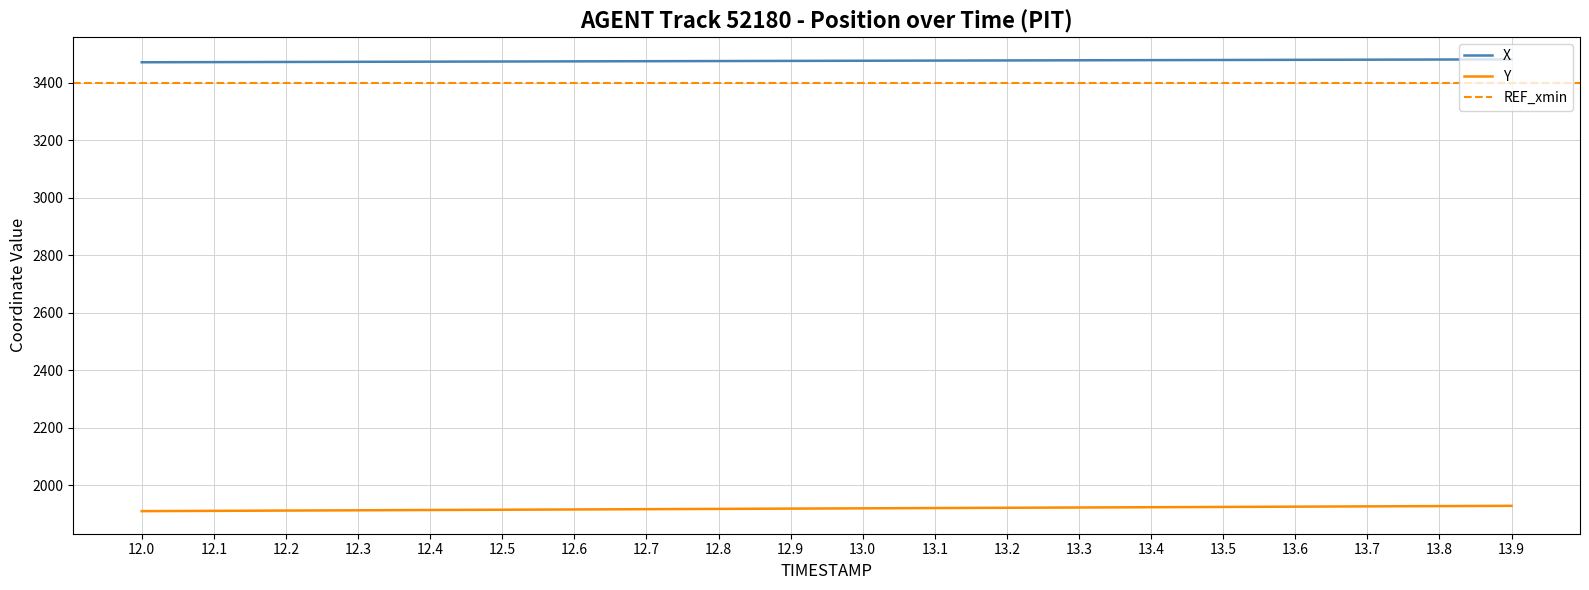

What is the maximum value for X?

3481.2